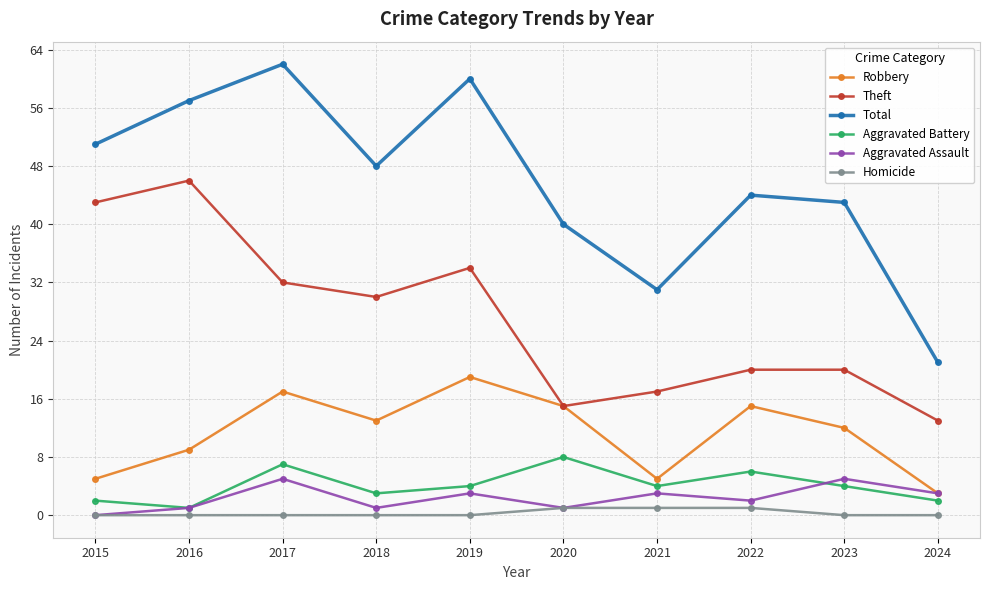

List the labels in order of Total value, largest first.

2017, 2019, 2016, 2015, 2018, 2022, 2023, 2020, 2021, 2024